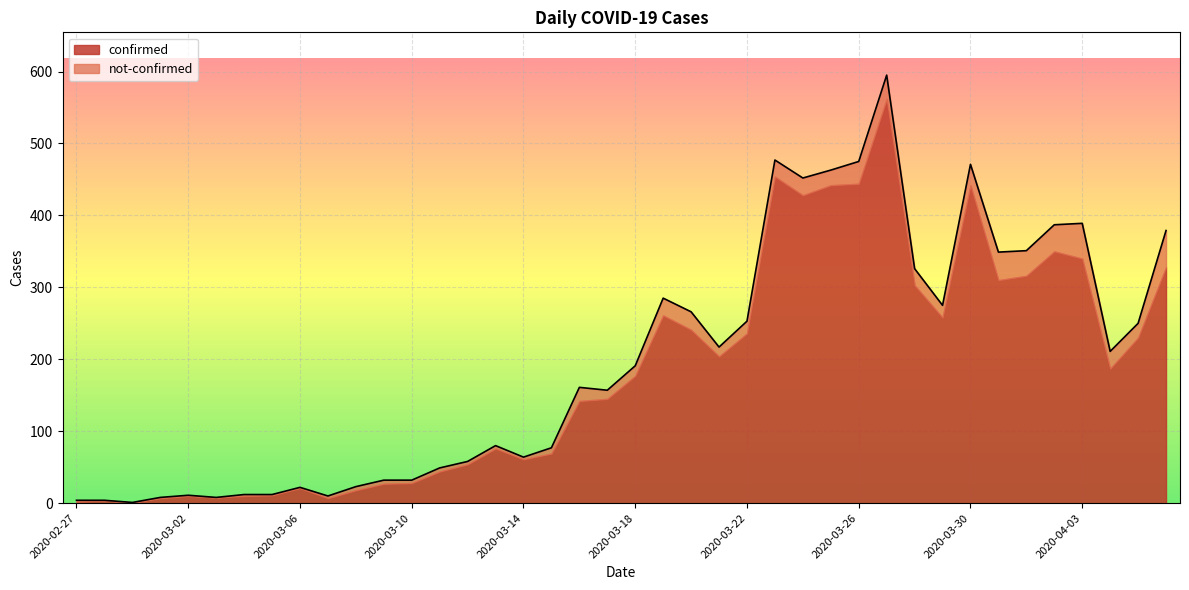

What is the maximum value for confirmed?

562